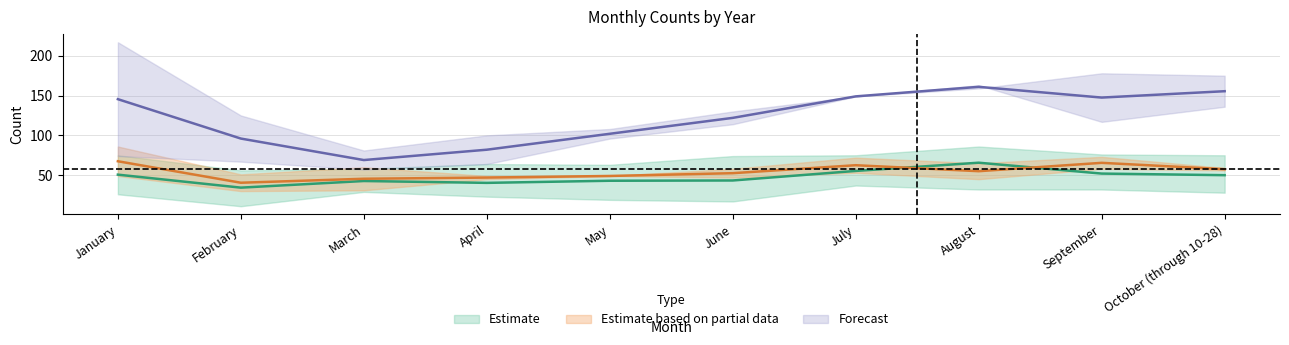

How many interior local valleys does the 2020 series have?

2